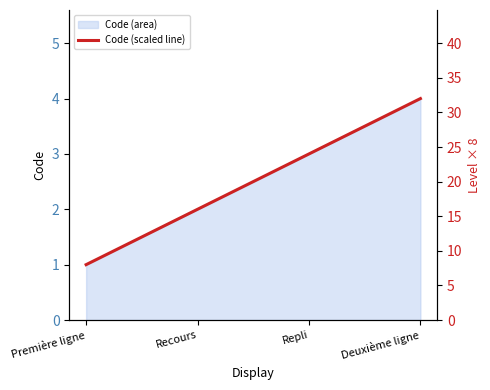

Which label corresponds to the largest value in the chart?

Deuxième ligne